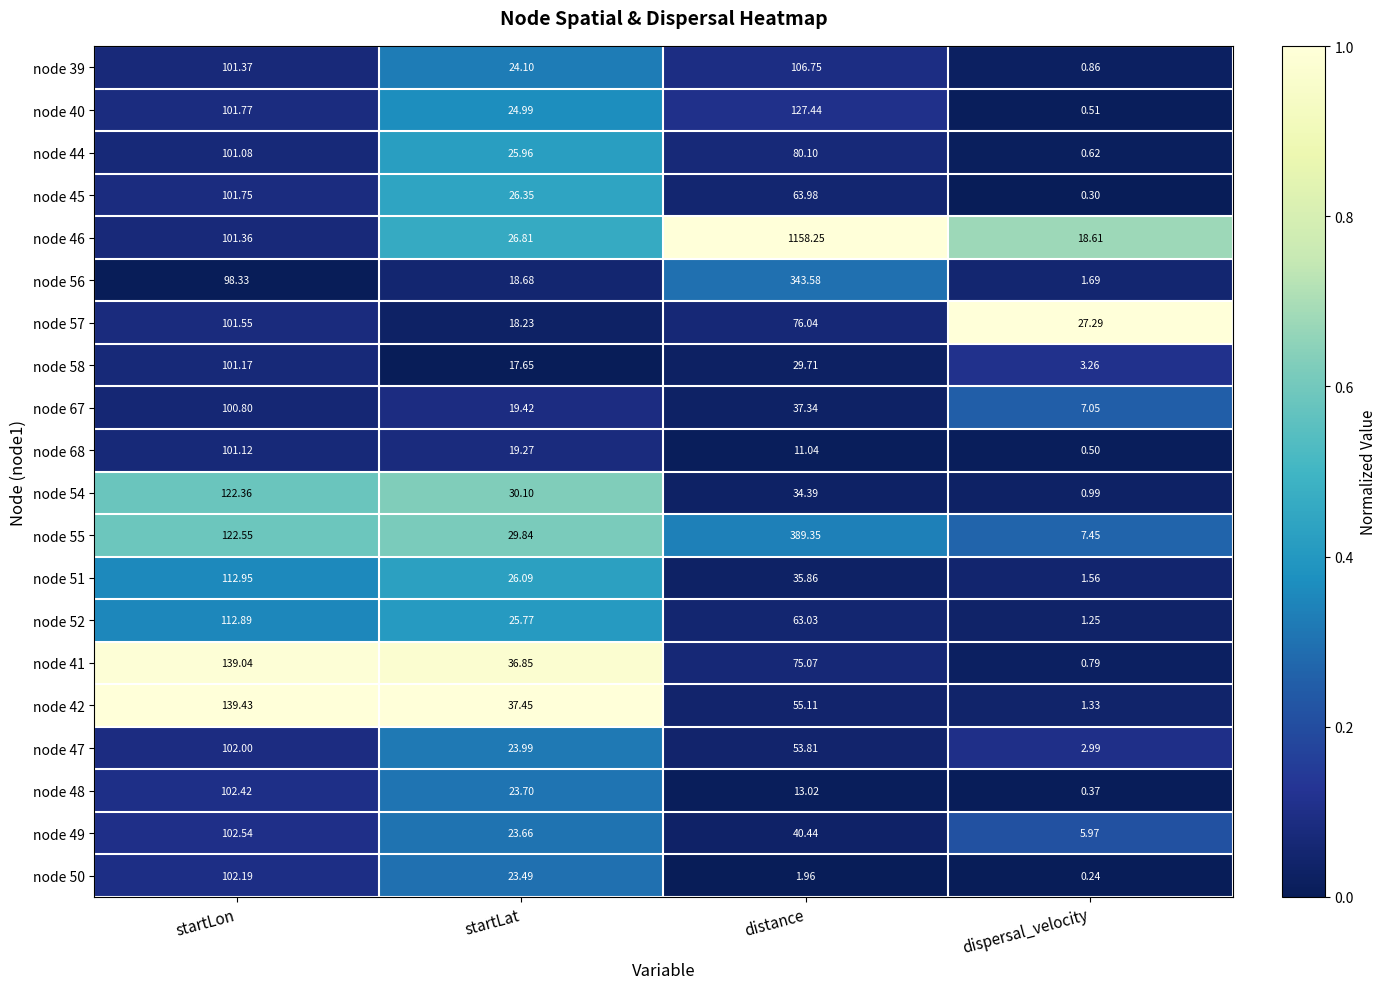

At which category is the sum across all series the highest?

distance